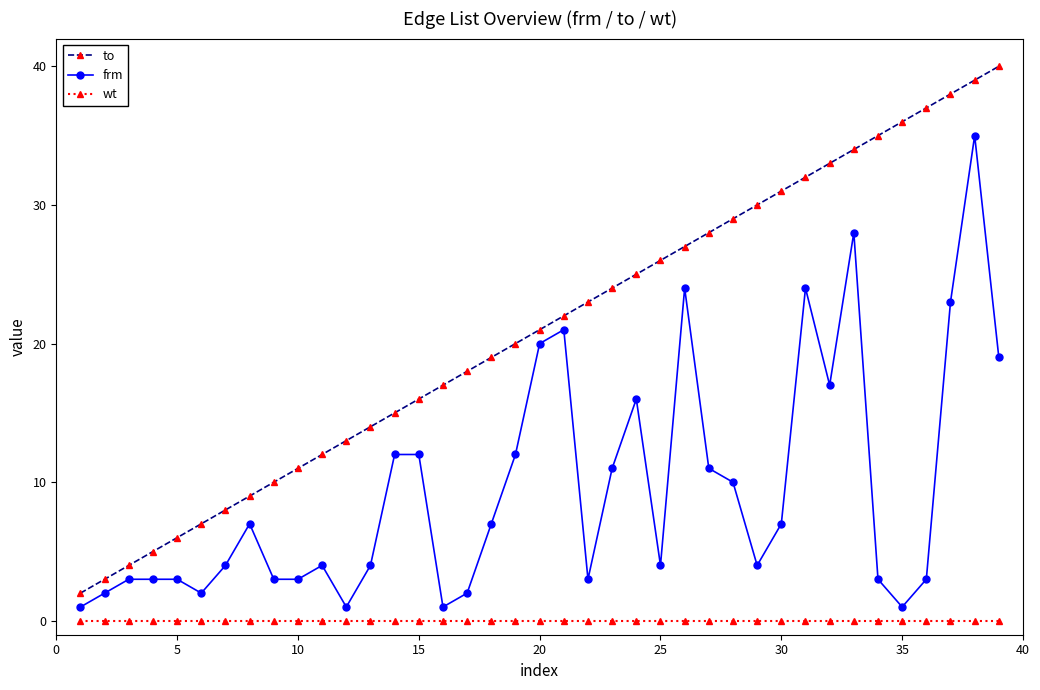

True or false: to has more than 2 points higher than both neighbors.

False